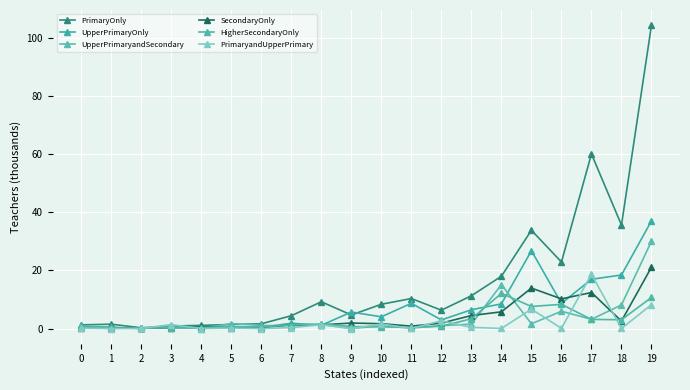

What is the total value across all series at 8?

16.1